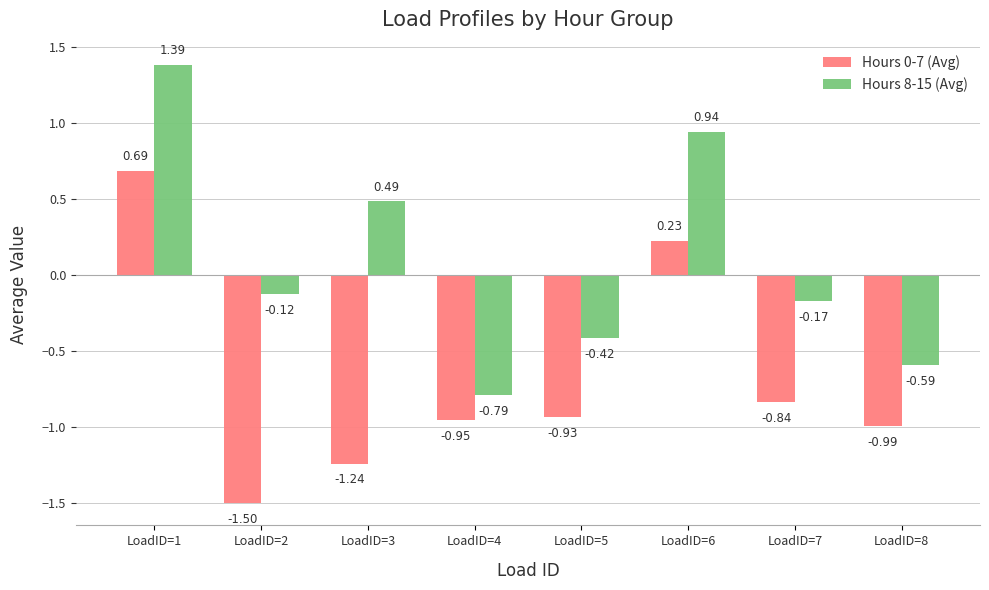

List the series in order of their peak value, lowest first.

Hours 0-7 (Avg), Hours 8-15 (Avg)